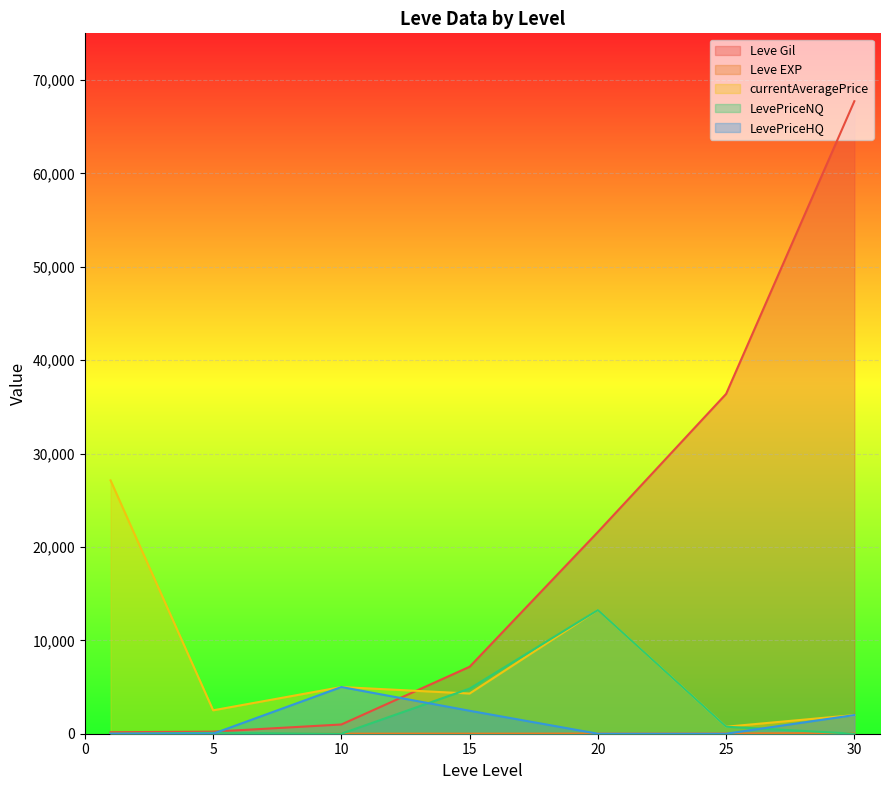

What is the maximum value for Leve Gil?

67730